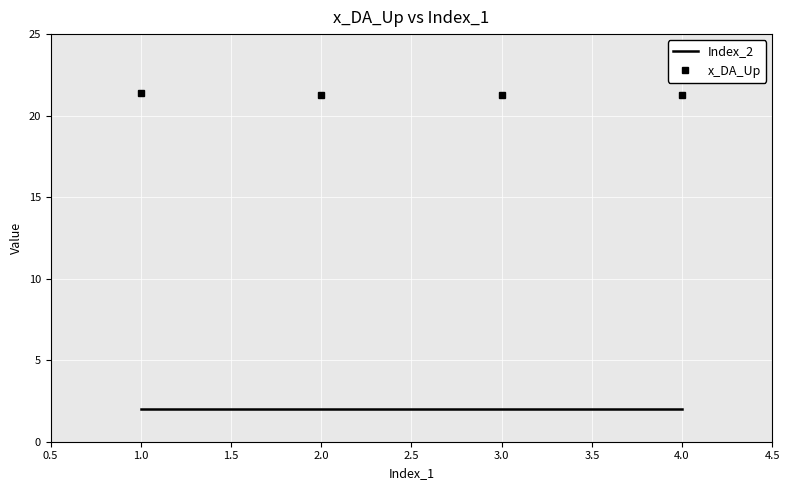

True or false: Index_2 has more than 2 points higher than both neighbors.

False